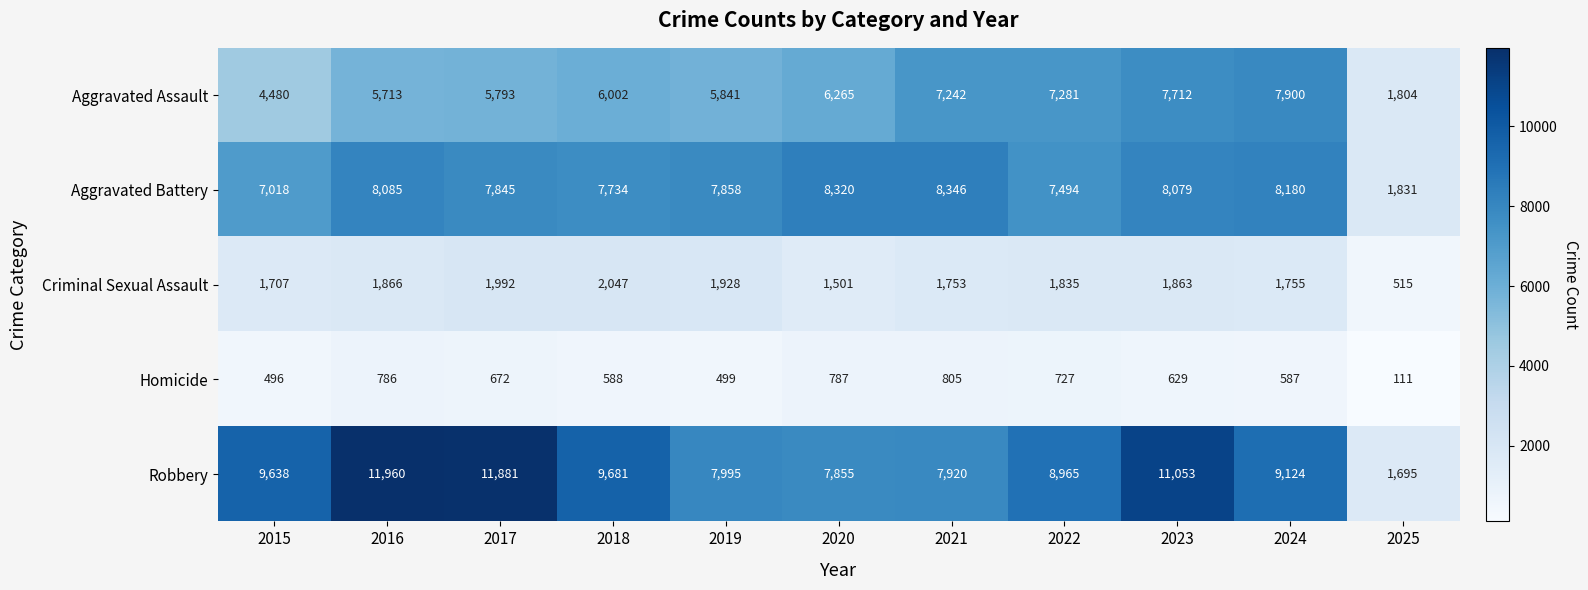

At which label does Homicide first exceed 629?

2016